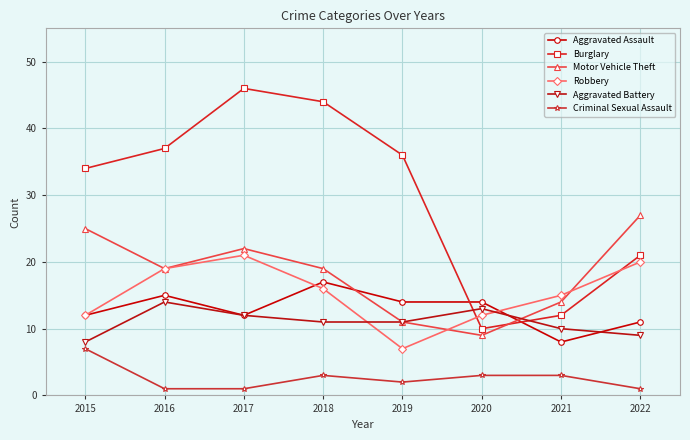

What are all the series names shown in the legend?

Aggravated Assault, Burglary, Motor Vehicle Theft, Robbery, Aggravated Battery, Criminal Sexual Assault